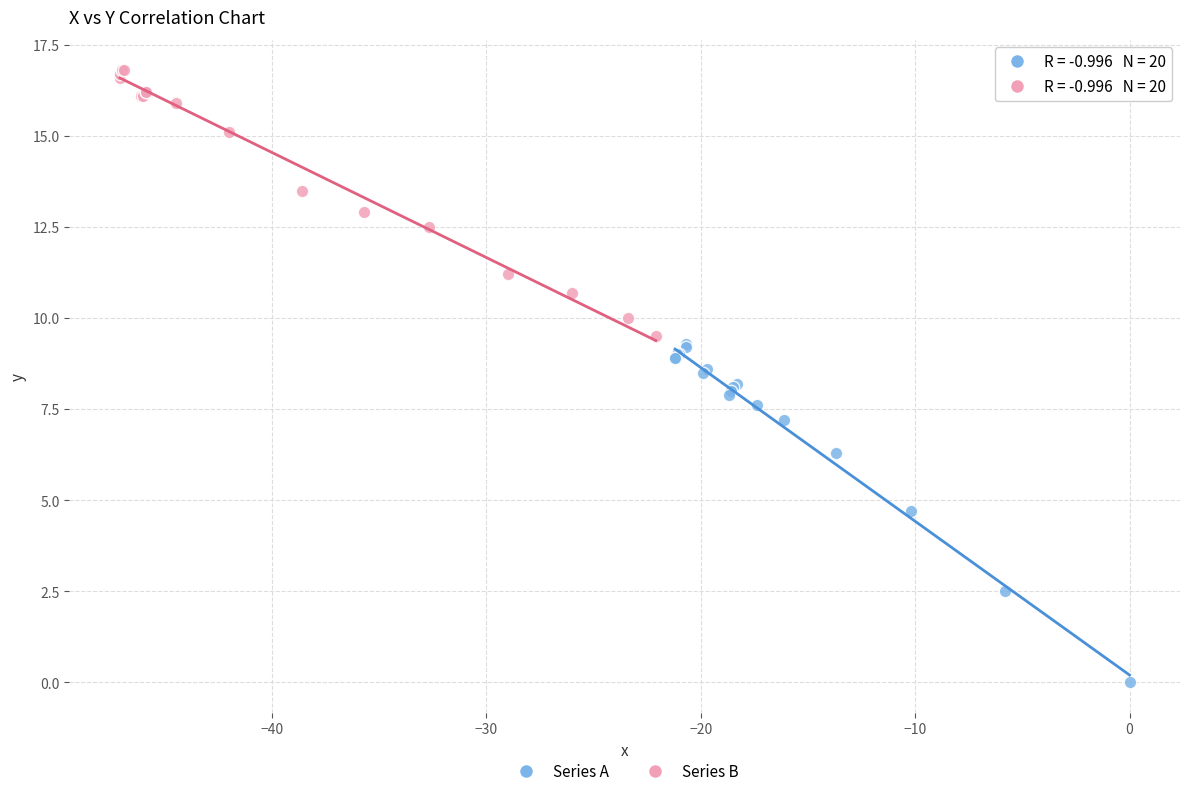

Which series contains the lowest Y value?

Series A